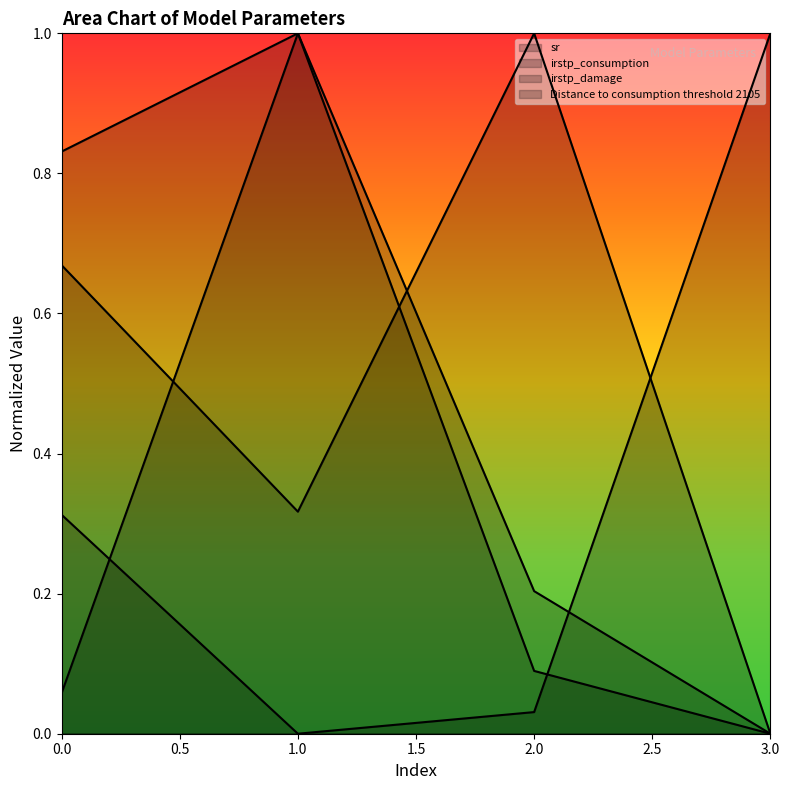

At which label does Distance to consumption threshold 2105 reach its minimum?

3